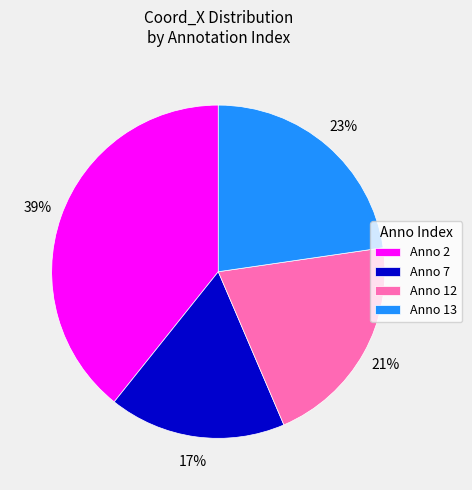

To the nearest percent, what is the combined percentage of Anno 7 and Anno 2?

56%